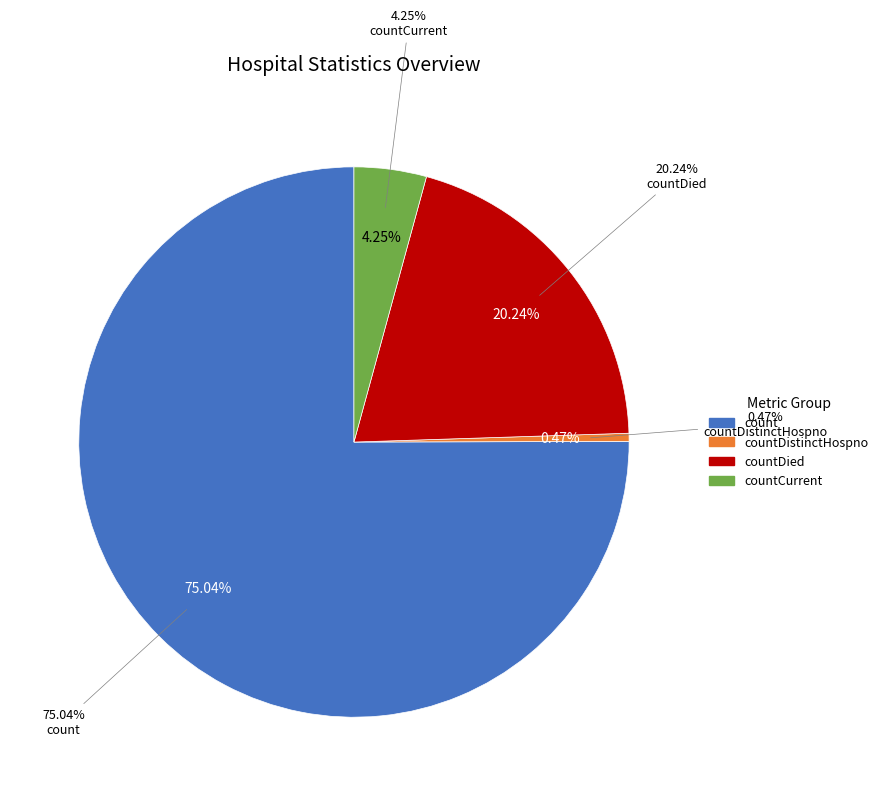

What is the largest slice in the pie chart?

count